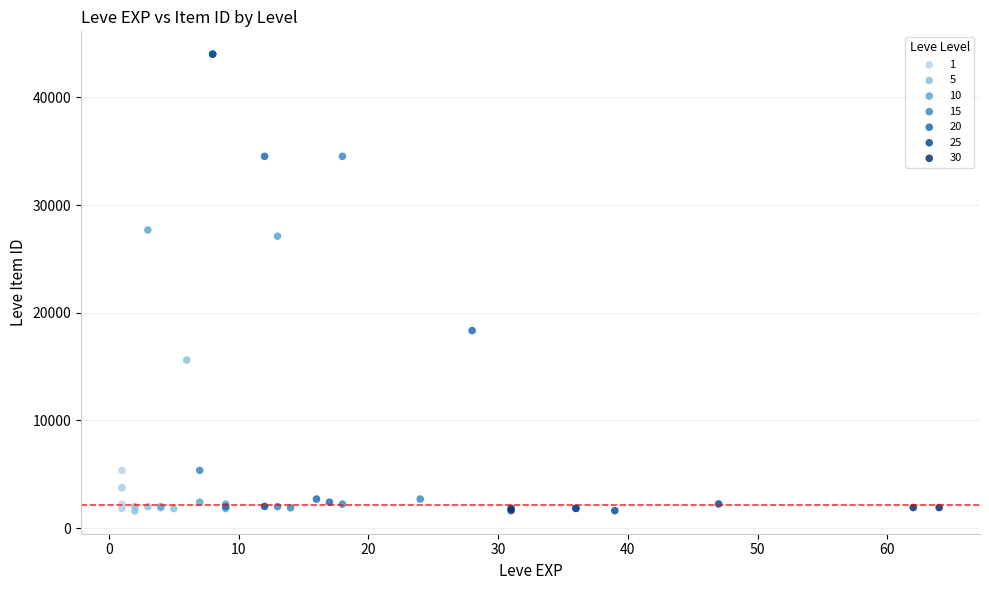

What are all the series names shown in the legend?

1, 5, 10, 15, 20, 25, 30